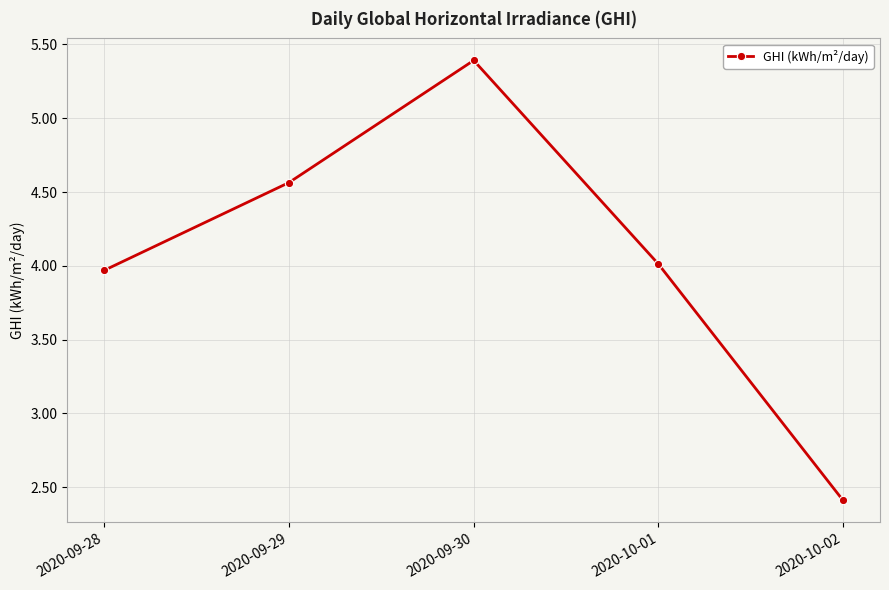

Is it true that the value at 2020-09-30 is 5.4?

True